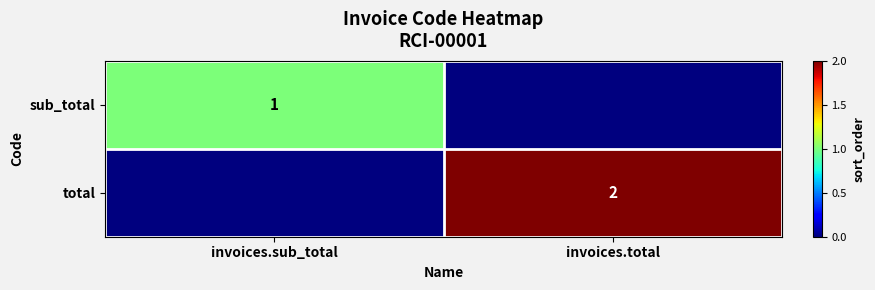

The total series shows 2 at invoices.total. True or false?

True